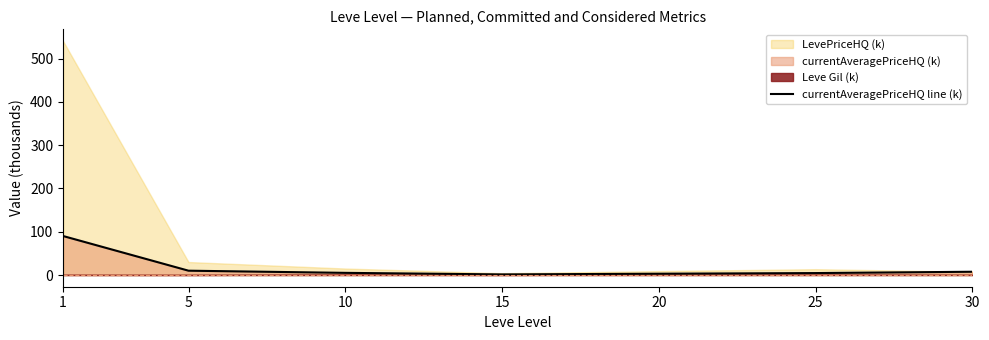

What is the value of the 7th point from the left?

7.6